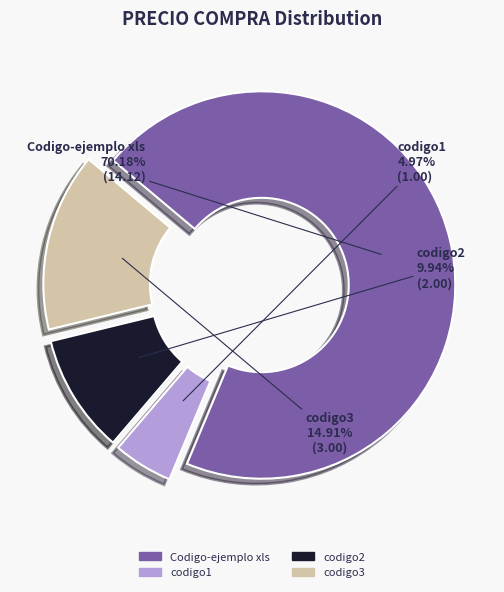

Does any single category account for the majority?

Yes